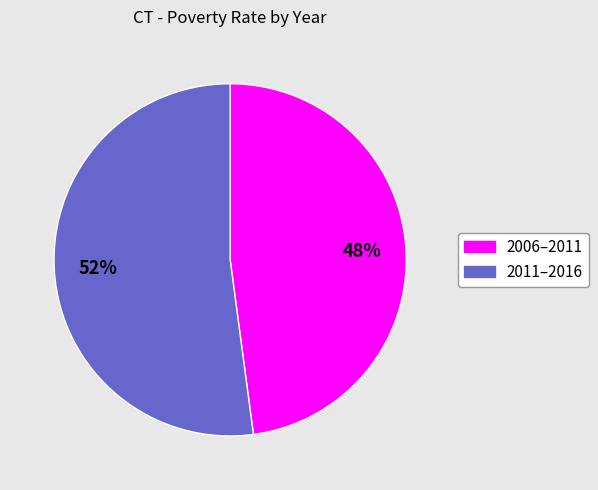

Count the number of slices in the pie.

2